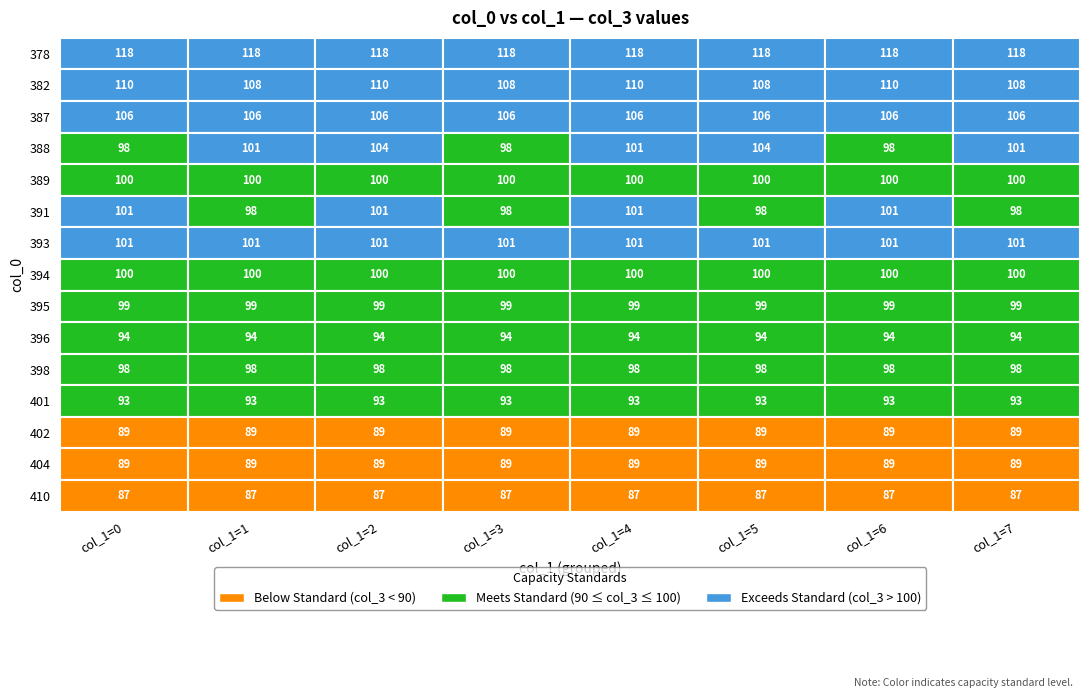

Is the value of 387 at 5 greater than the value of 388 at 1?

Yes